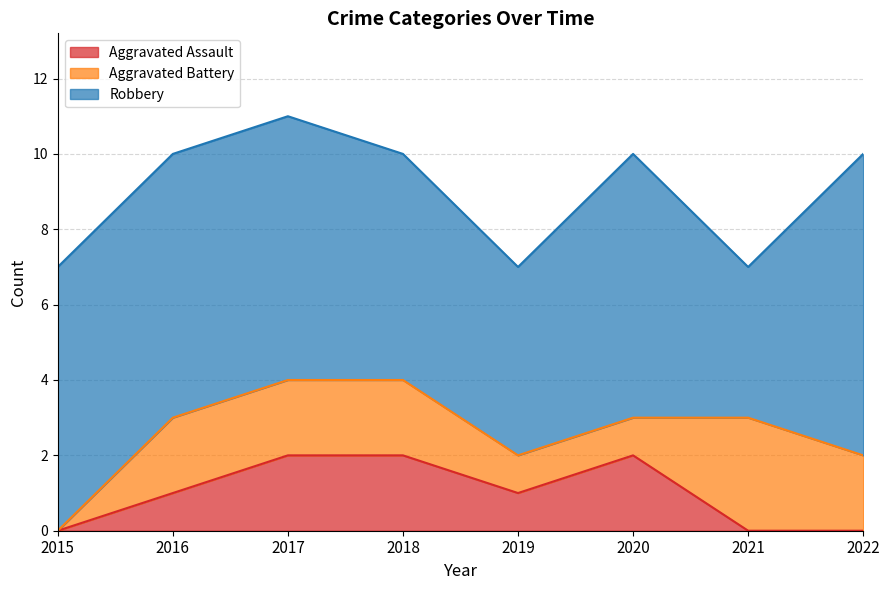

What is the difference between the second highest and minimum values in the Aggravated Assault series?

2